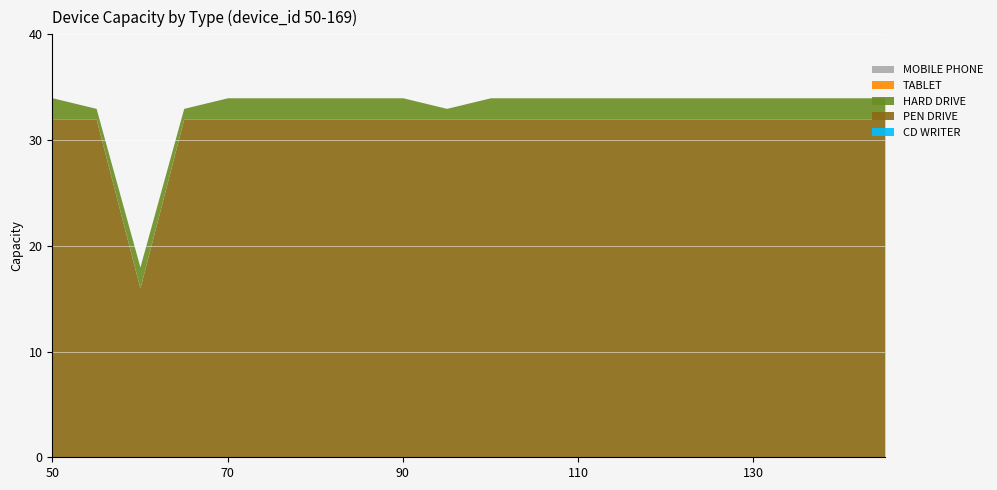

At which category does the chart reach its minimum across all series?

50